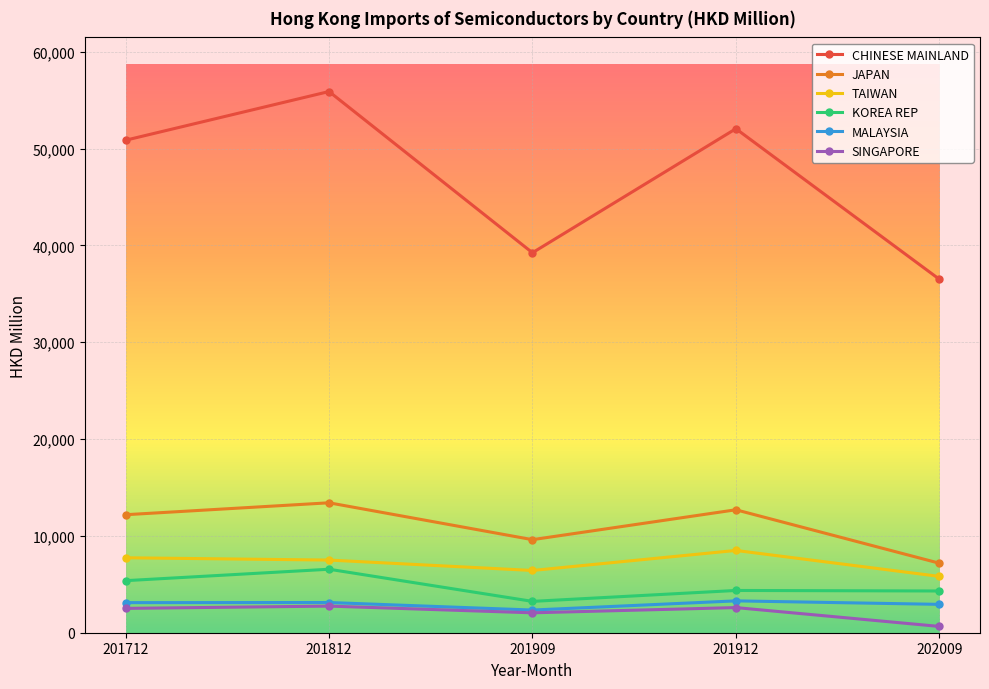

Does the chart display data point markers on the line(s)?

Yes